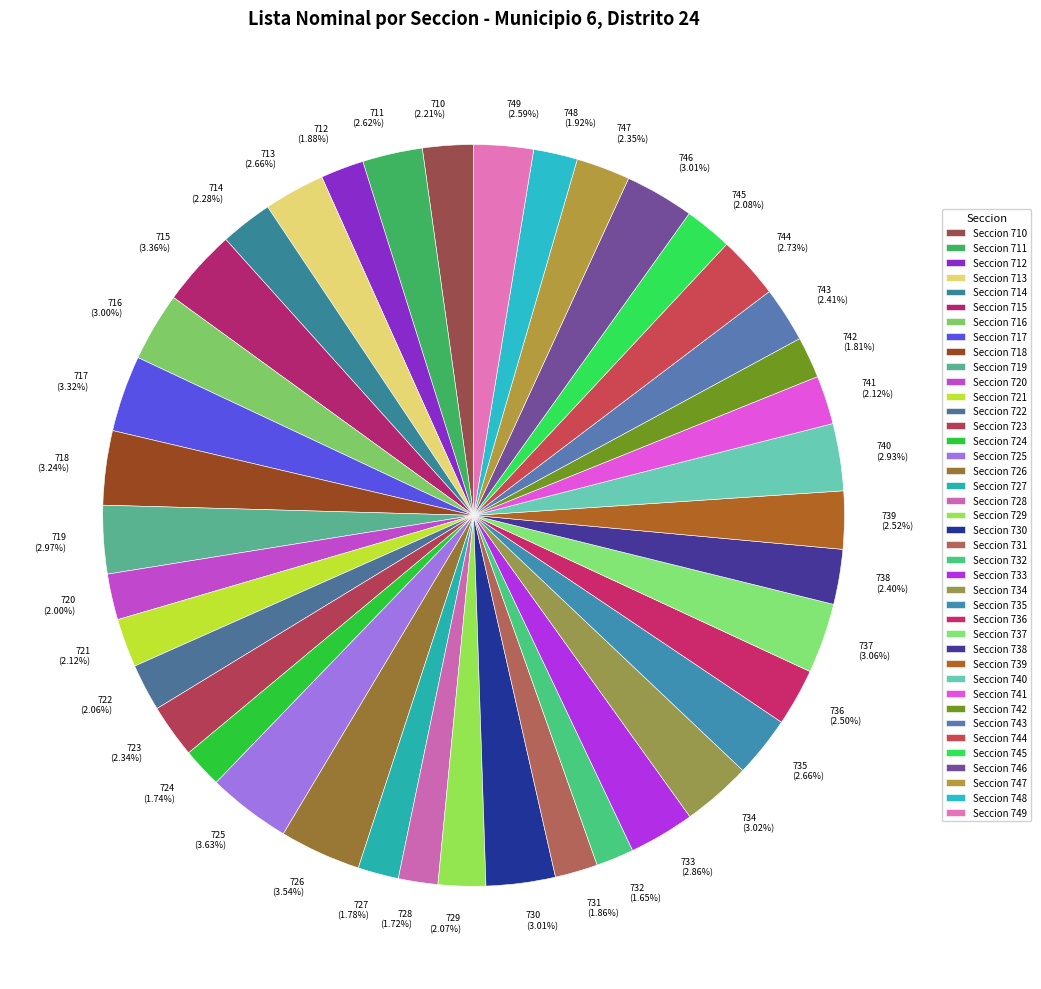

Which has a higher value, 725 or 721?

725